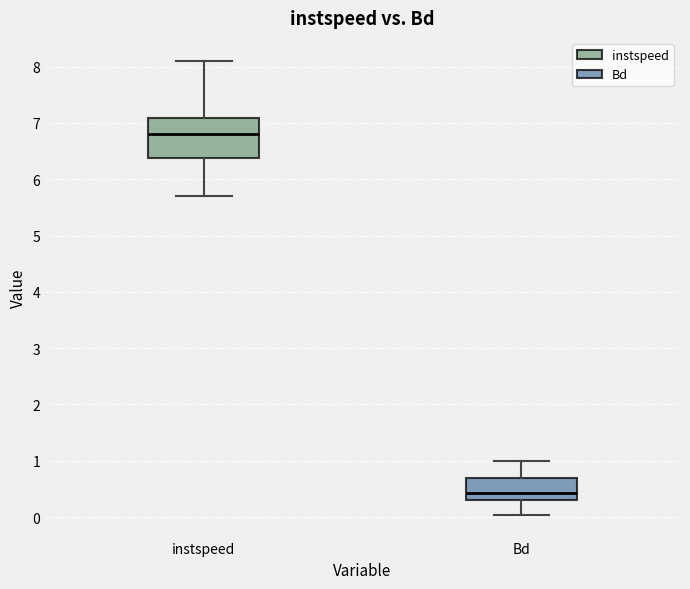

Which box is the tallest, from its lower edge to its upper edge?

instspeed